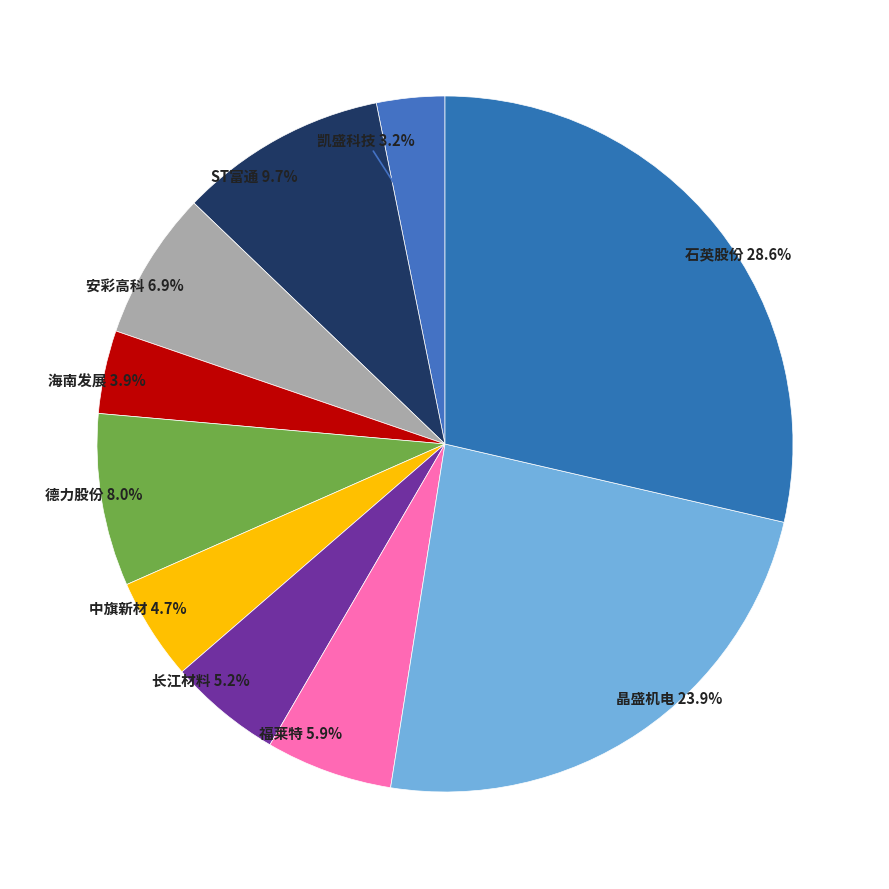

Which slice is the largest?

石英股份